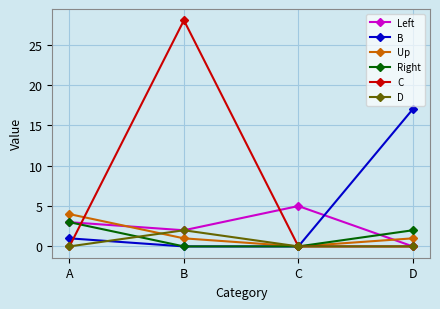

At how many categories does at least one series exceed 12?

2